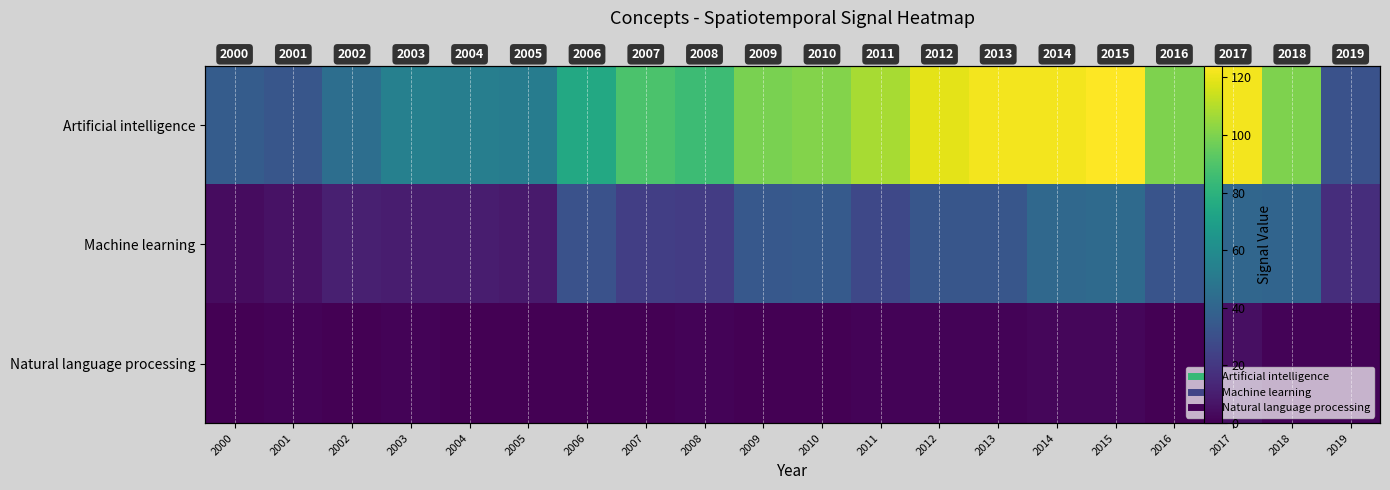

What is the total value across all series at 2006?

106